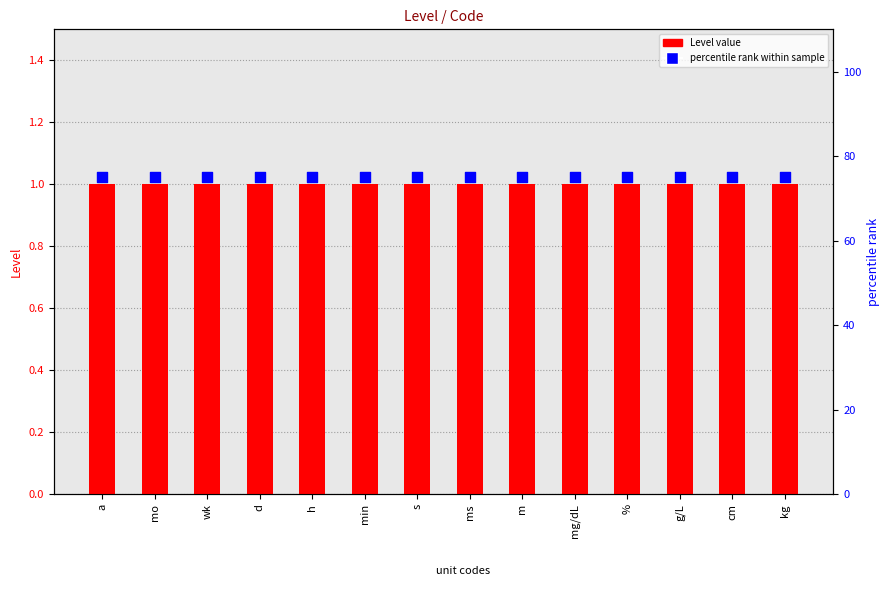

Which series contains the lowest Y value?

Level count